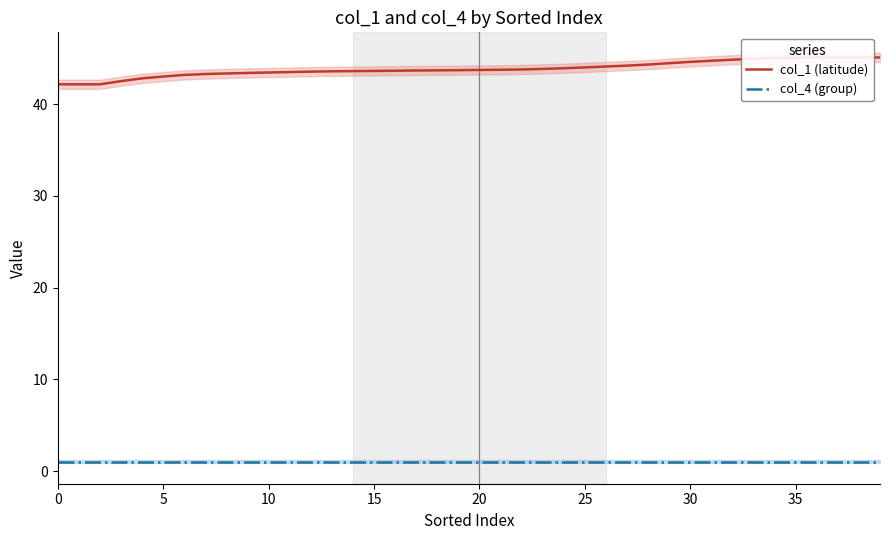

What is the sum of all col_1 (latitude) values?

1753.1